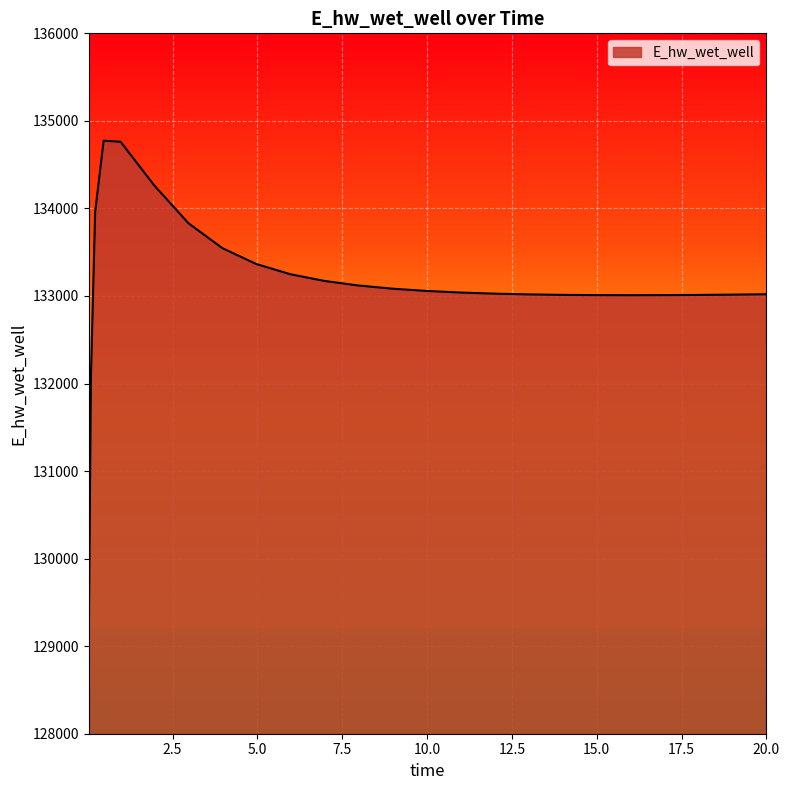

What is the difference between the maximum and minimum values?

5649.6